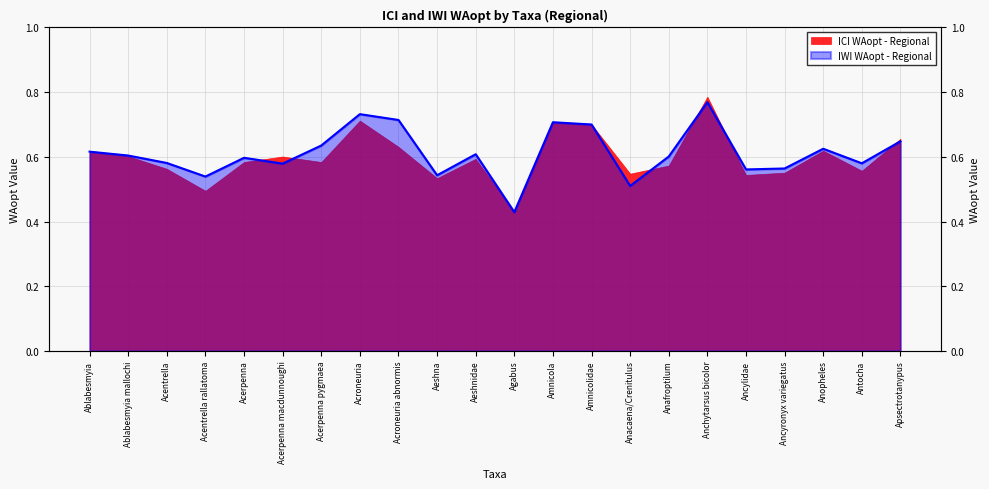

Count the values in the range 0 to 1.

22